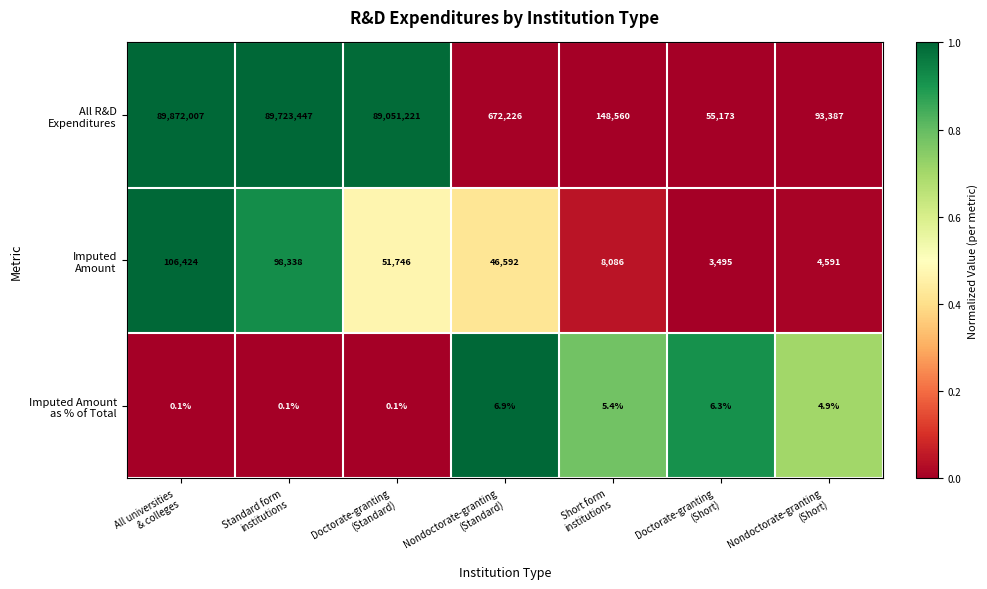

What is the difference between the highest and lowest values at Short form
institutions?

148554.6